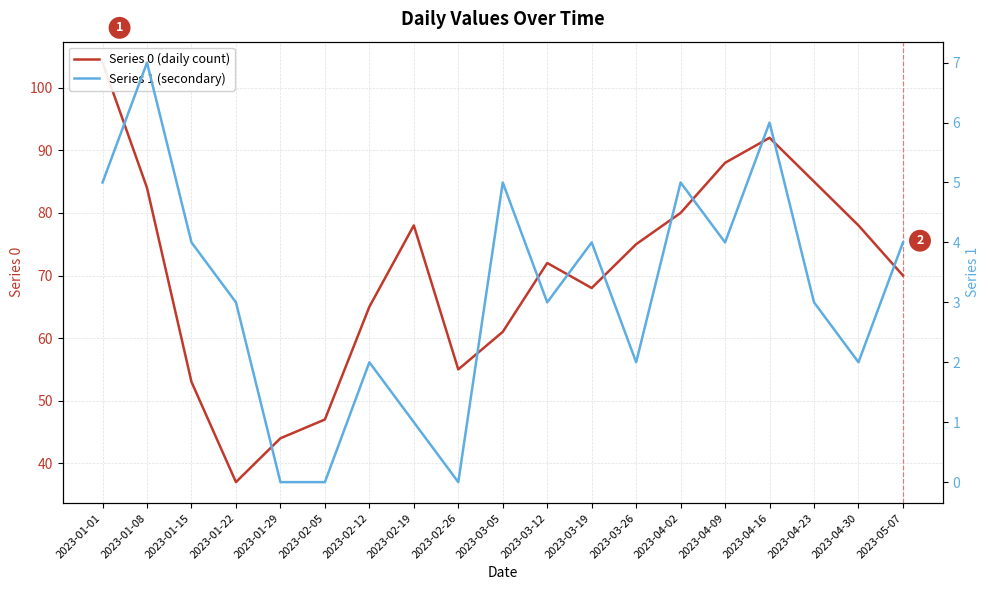

What is the value of the Series 1 (secondary) point at the 11th from the left?

3